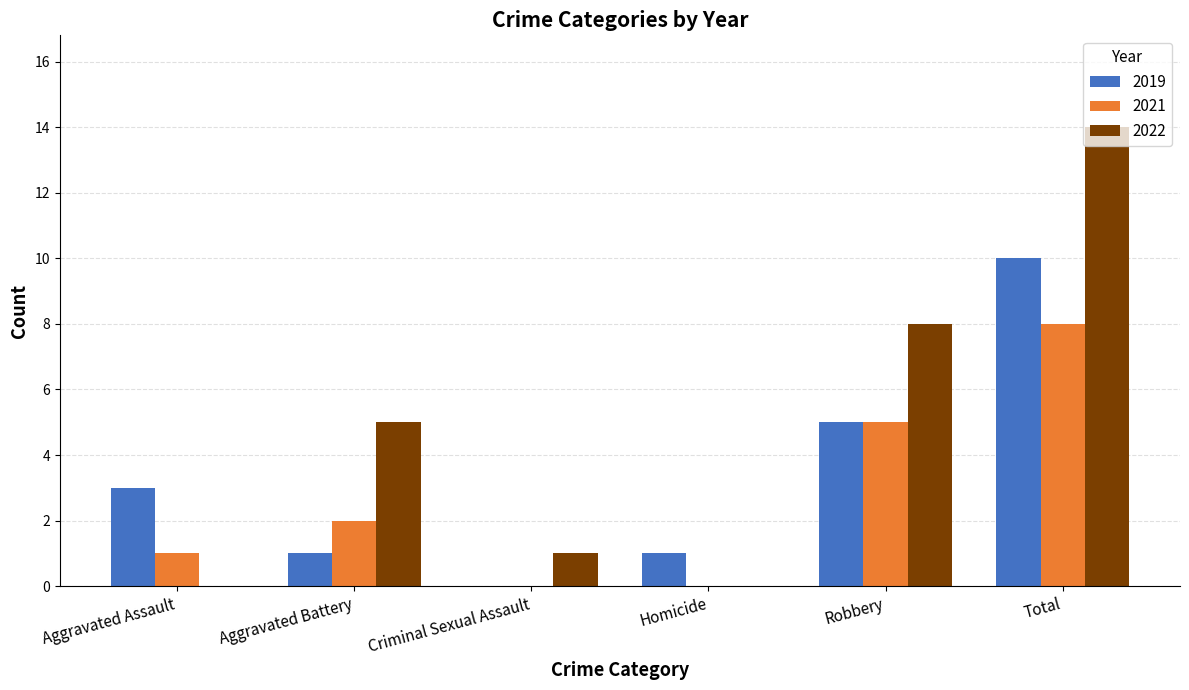

What is the sum of all 2022 values?

28